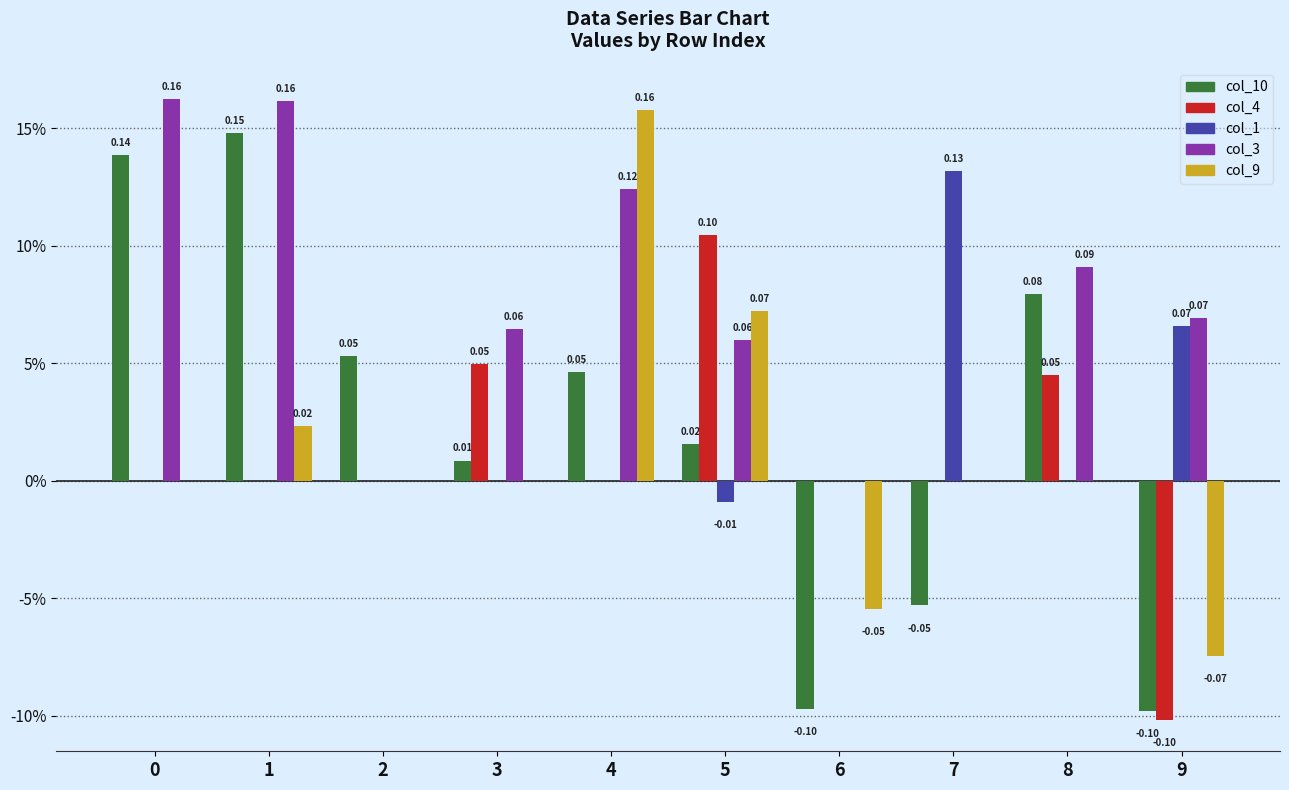

What are all the series names shown in the legend?

col_10, col_4, col_1, col_3, col_9